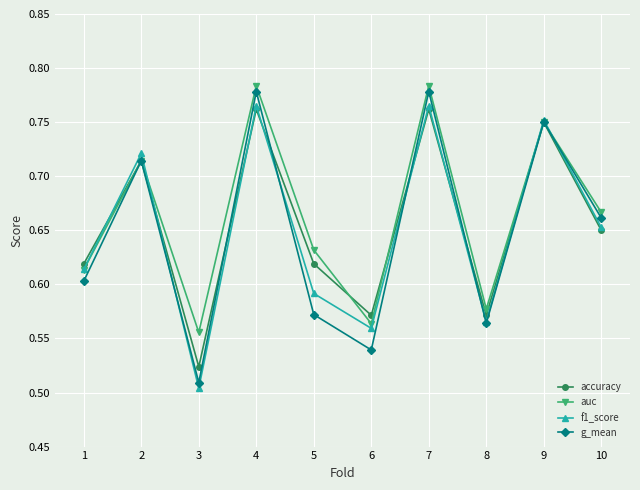

The g_mean series shows 0.6 at 1. True or false?

True